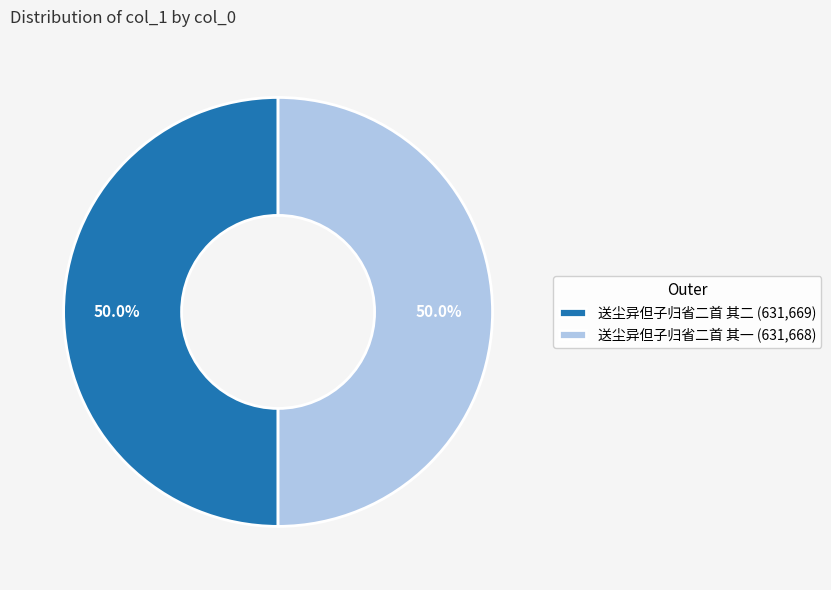

Approximately how many times larger is the value at 送尘异但子归省二首 其二 compared to 送尘异但子归省二首 其一?

1.0